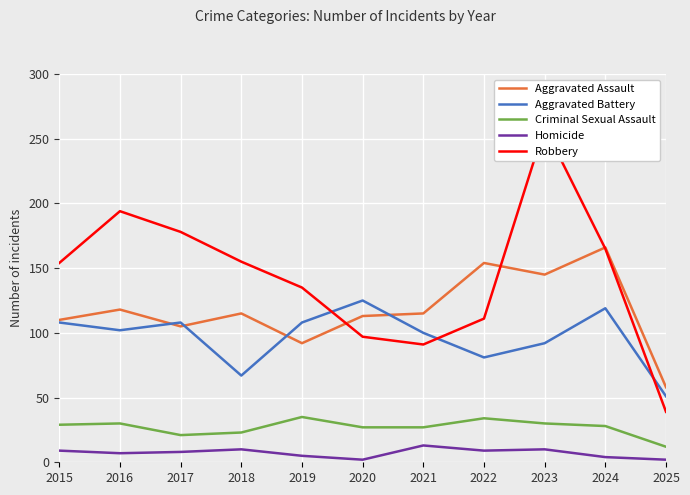

Reading left to right, extract all data points from this chart.

Aggravated Assault: 110	118	105	115	92	113	115	154	145	166	58
Aggravated Battery: 108	102	108	67	108	125	100	81	92	119	51
Criminal Sexual Assault: 29	30	21	23	35	27	27	34	30	28	12
Homicide: 9	7	8	10	5	2	13	9	10	4	2
Robbery: 154	194	178	155	135	97	91	111	259	165	39